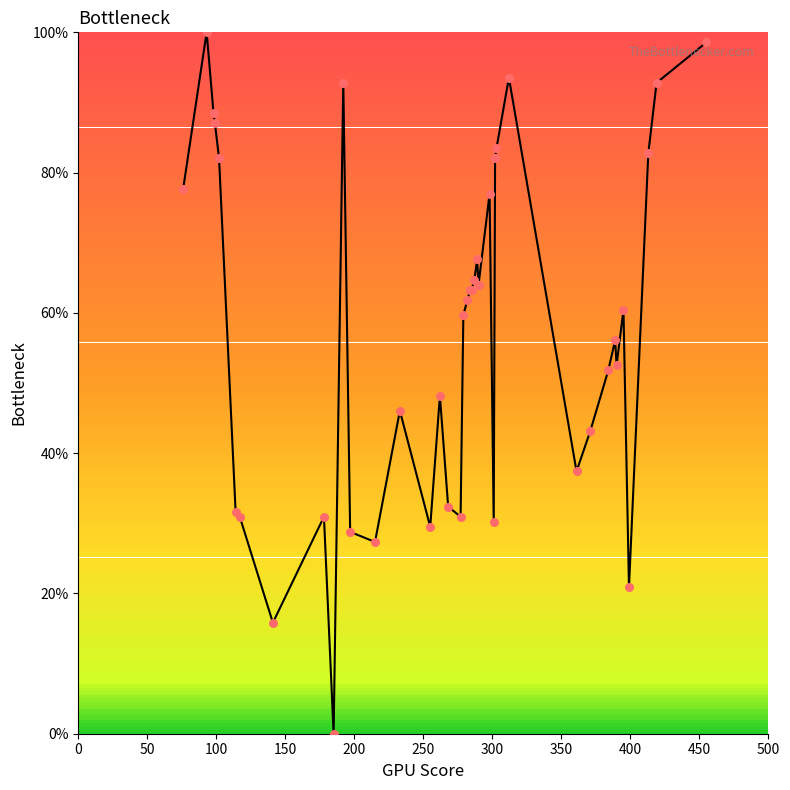

What is the maximum value shown in the chart?

100.0